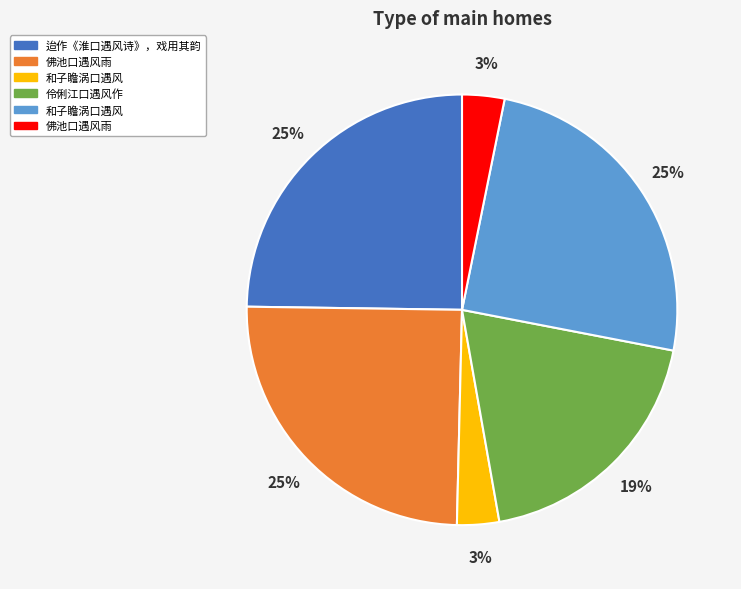

To the nearest percent, what is the average slice percentage?

17%